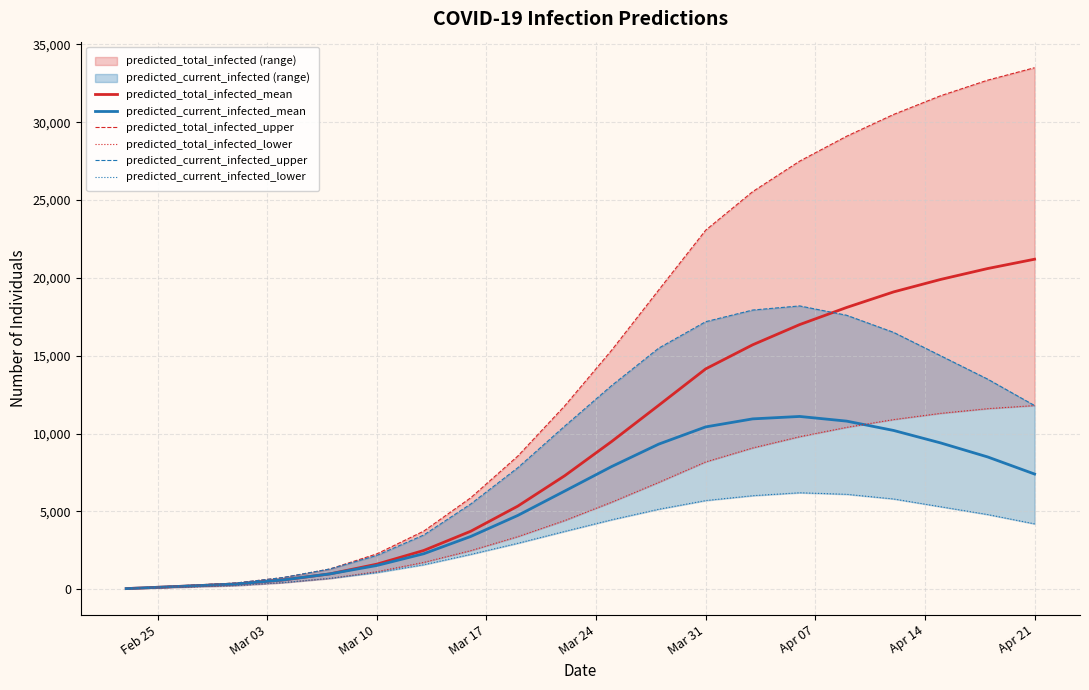

True or false: predicted_current_infected_lower and predicted_total_infected_upper cross at least once.

False